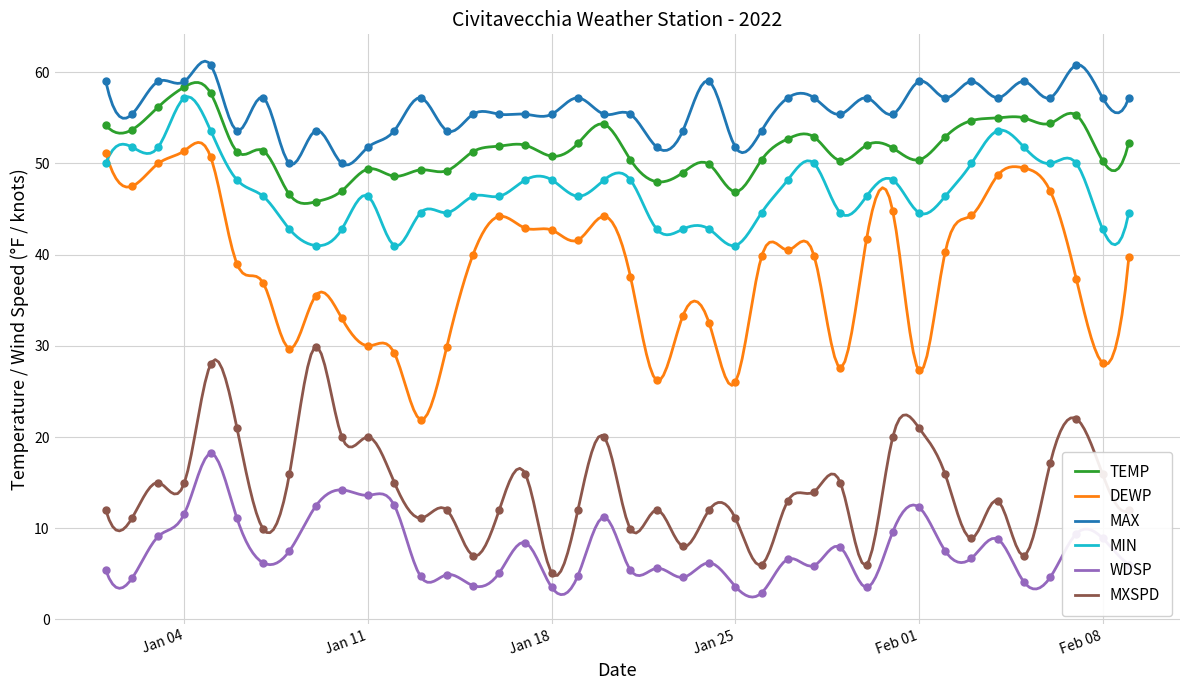

At which category is the sum across all series the highest?

2022-01-05